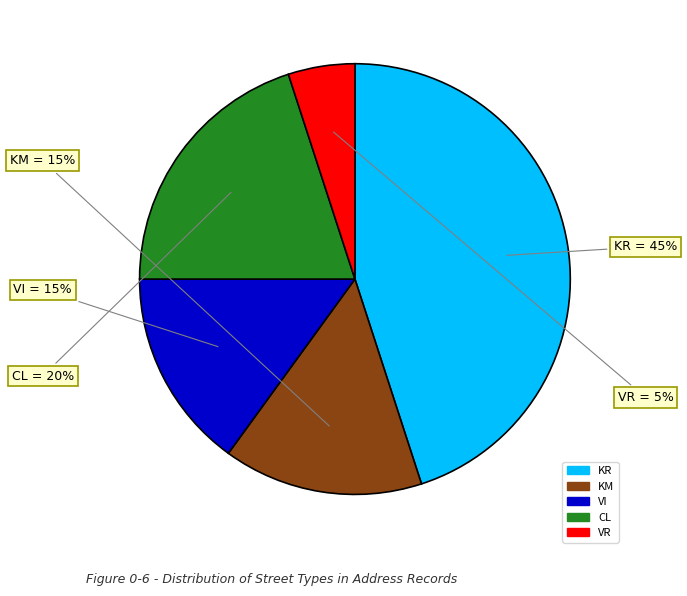

Which has a higher value, VI or CL?

CL